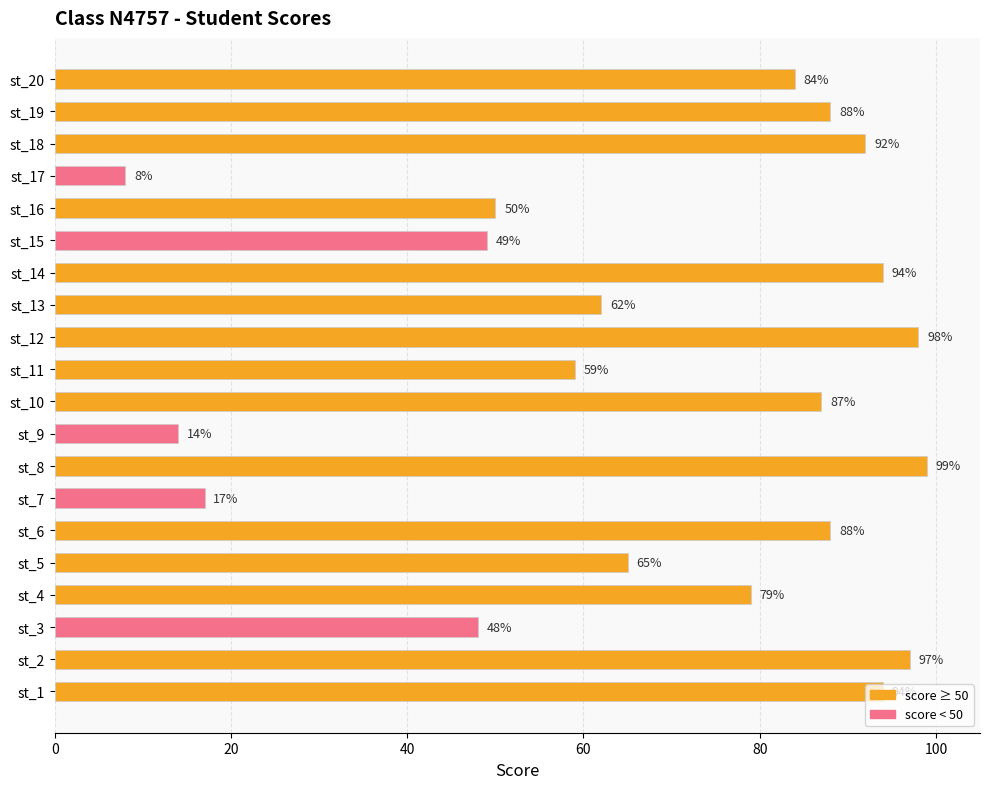

At which category does the chart reach its minimum across all series?

st_17